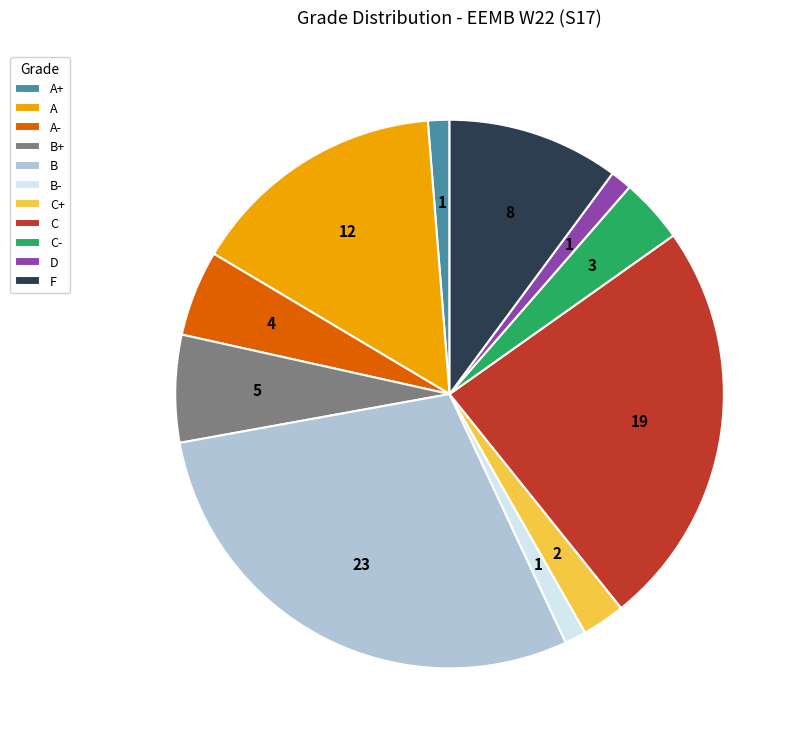

Does B- account for over 50% of the chart?

No